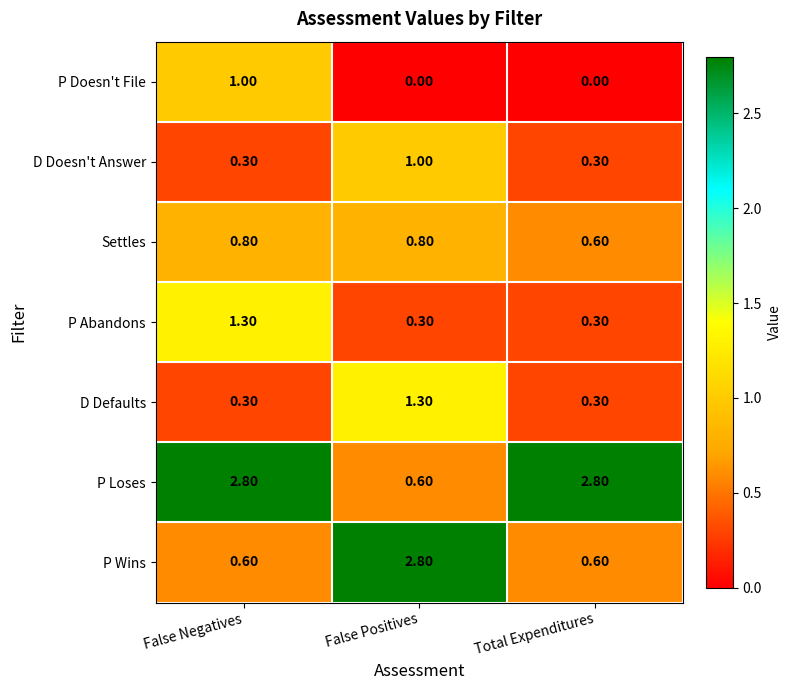

What is the sum of the D Doesn't Answer values at False Negatives and False Positives?

1.3